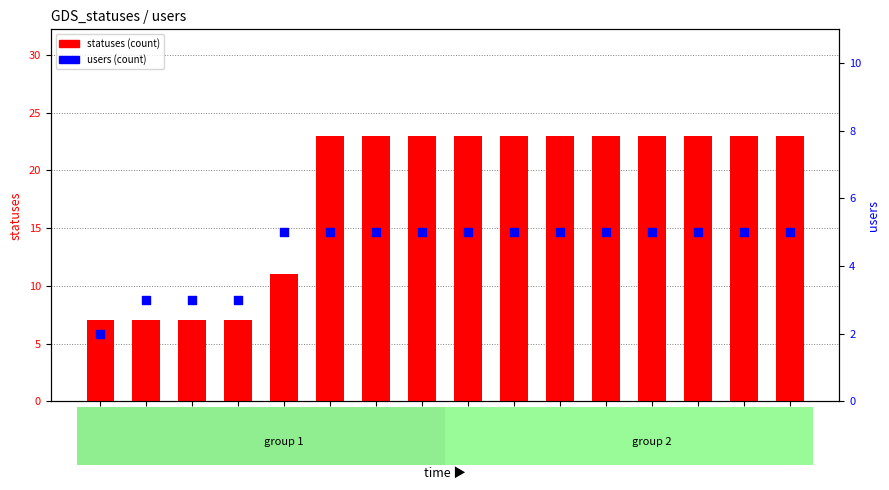

Which series has the largest Y range (max minus min)?

statuses (count)